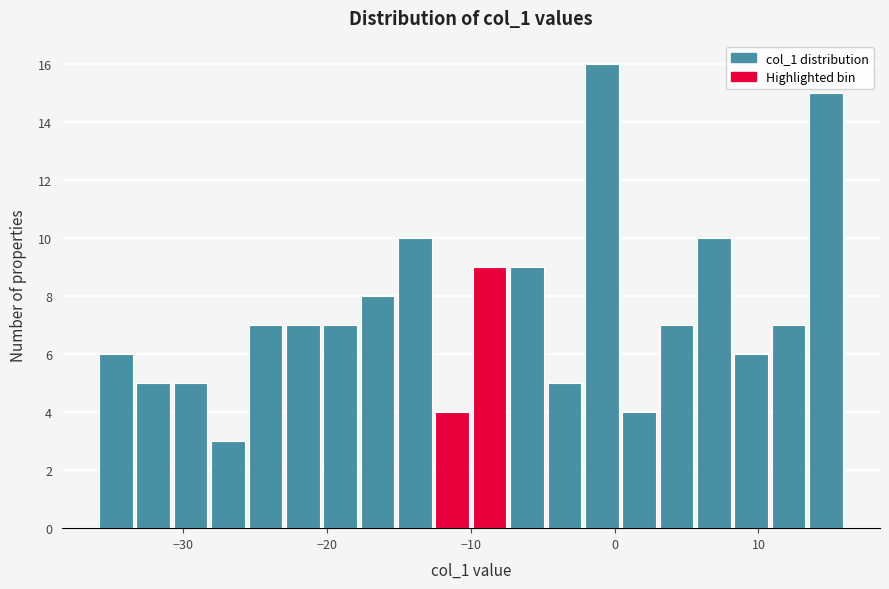

Around what value on the x-axis is the tallest bar? Give the approximate position of its centre, as read against the axis.

-1